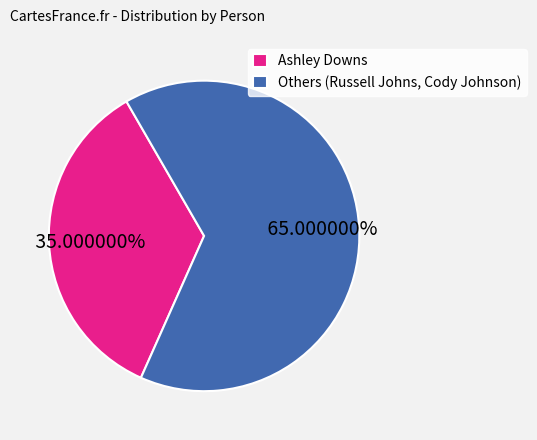

Is Others (Russell Johns, Cody Johnson) the majority of the pie?

Yes